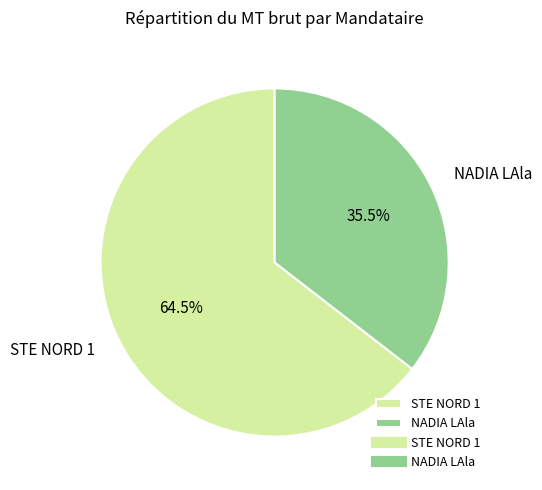

How much of the chart is everything except STE NORD 1?

35.5%